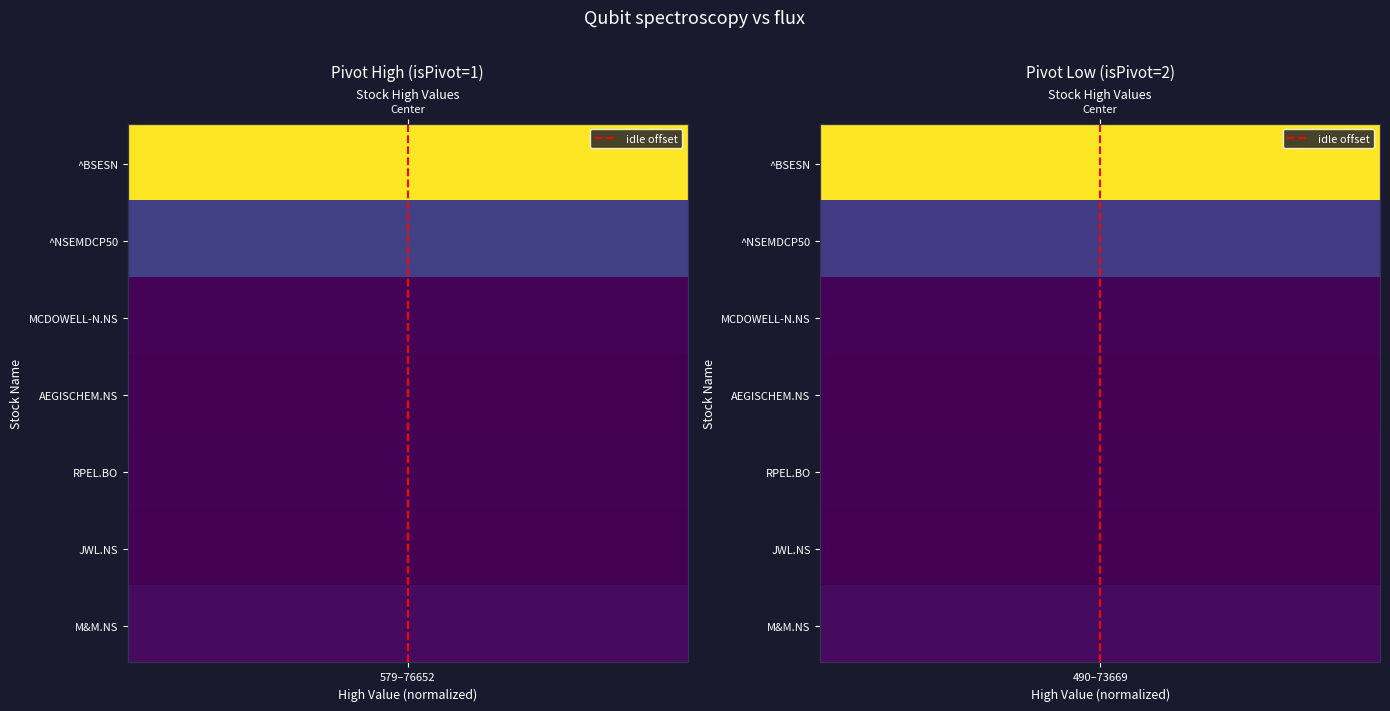

What is the maximum value shown in the chart?

1